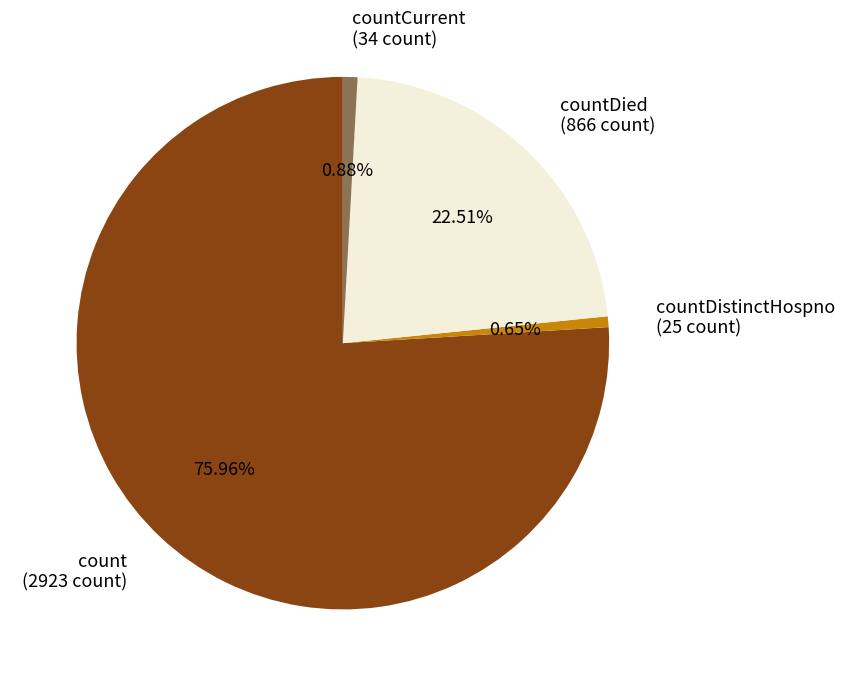

Combined, do count (2923 count) and countDistinctHospno (25 count) account for over 50%?

Yes